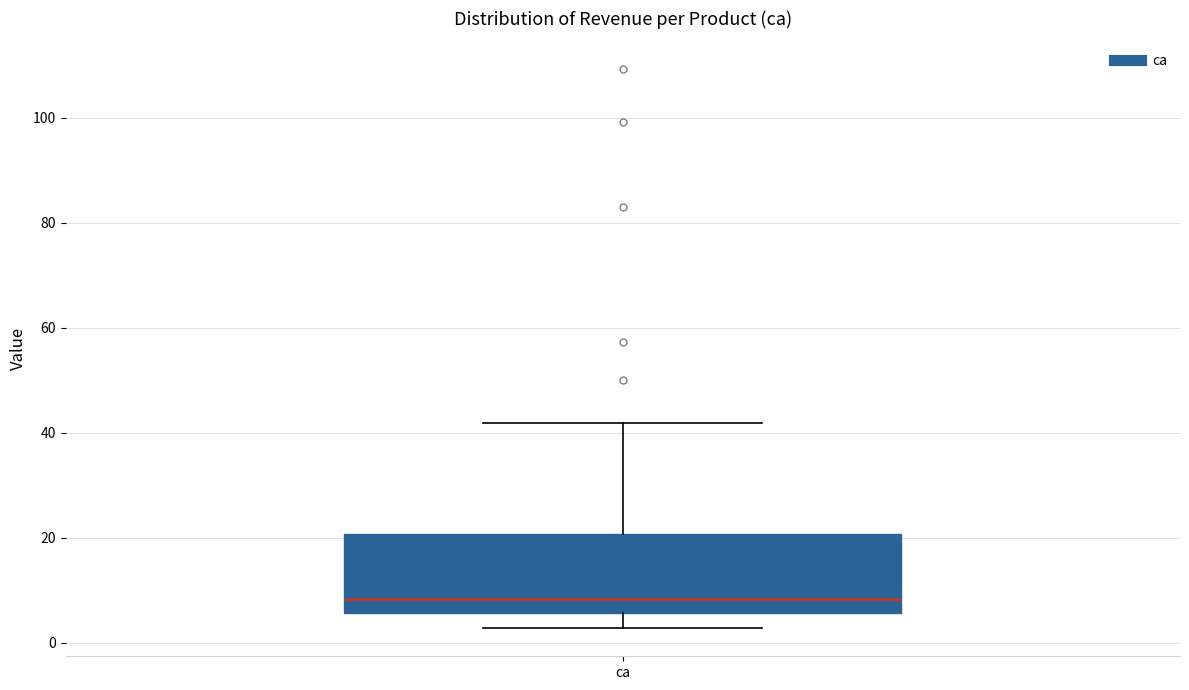

Read this box plot against the y-axis: the position of the median line, the range covered by the box, and the ends of both whiskers. The values are not printed on the chart, so give them approximately, as read against the axis.

median 8, box 6 to 20, whiskers 2 to 42